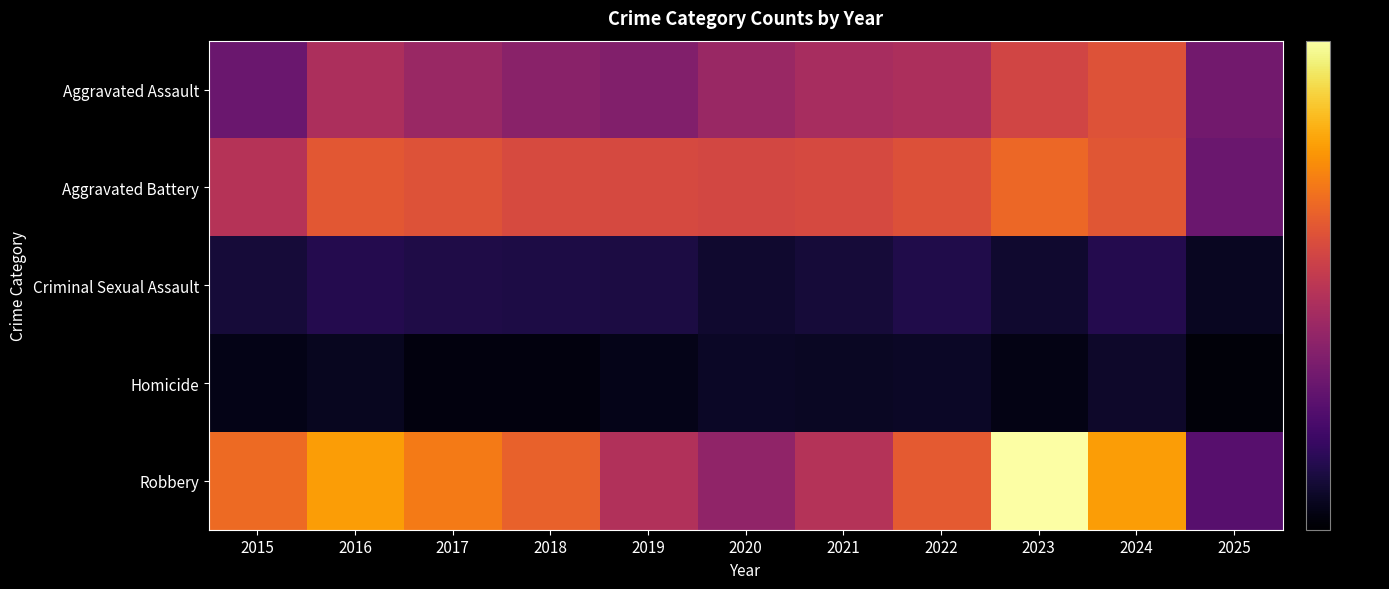

Reading left to right, transcribe all the data shown in this chart.

Aggravated Assault: 2015=0.3	2016=0.5	2017=0.4	2018=0.4	2019=0.4	2020=0.4	2021=0.4	2022=0.5	2023=0.6	2024=0.6	2025=0.3
Aggravated Battery: 2015=0.5	2016=0.6	2017=0.6	2018=0.6	2019=0.6	2020=0.6	2021=0.6	2022=0.6	2023=0.7	2024=0.6	2025=0.3
Criminal Sexual Assault: 2015=0.1	2016=0.1	2017=0.1	2018=0.1	2019=0.1	2020=0.1	2021=0.1	2022=0.1	2023=0.1	2024=0.1	2025=0.1
Homicide: 2015=0.0	2016=0.1	2017=0.0	2018=0.0	2019=0.0	2020=0.1	2021=0.1	2022=0.1	2023=0.0	2024=0.1	2025=0.0
Robbery: 2015=0.7	2016=0.8	2017=0.7	2018=0.6	2019=0.5	2020=0.4	2021=0.5	2022=0.6	2023=1.0	2024=0.8	2025=0.3